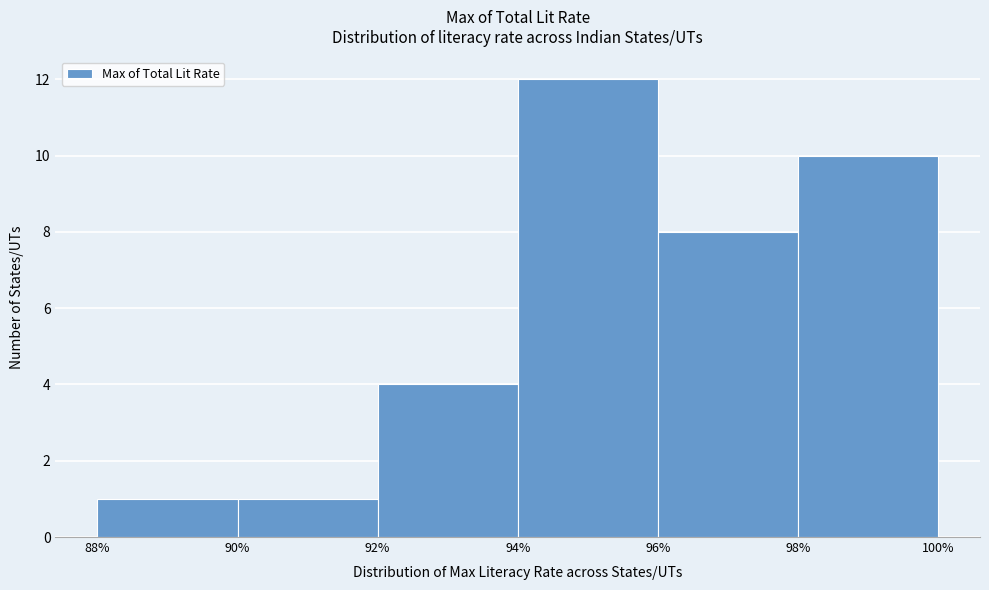

Reading left to right, list every bar in this chart as the range it spans on the x-axis followed by its height. The values are not printed on the chart, so give them approximately, as read against the axis.

88% to 90%: 1
90% to 92%: 1
92% to 94%: 4
94% to 96%: 12
96% to 98%: 8
98% to 100%: 10